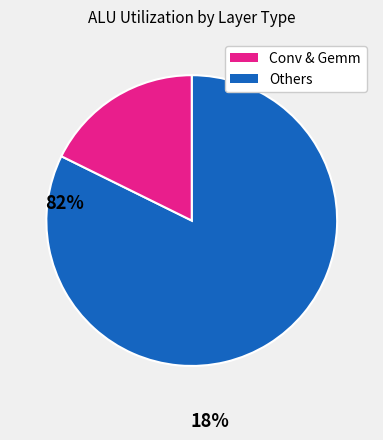

Does any single category account for the majority?

Yes